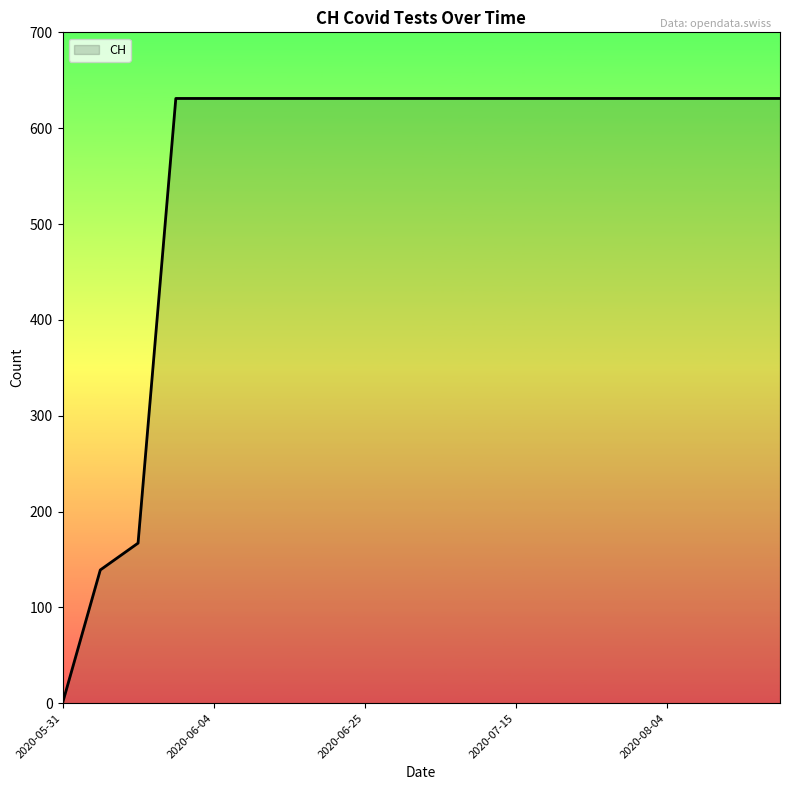

What is the maximum value shown in the chart?

631